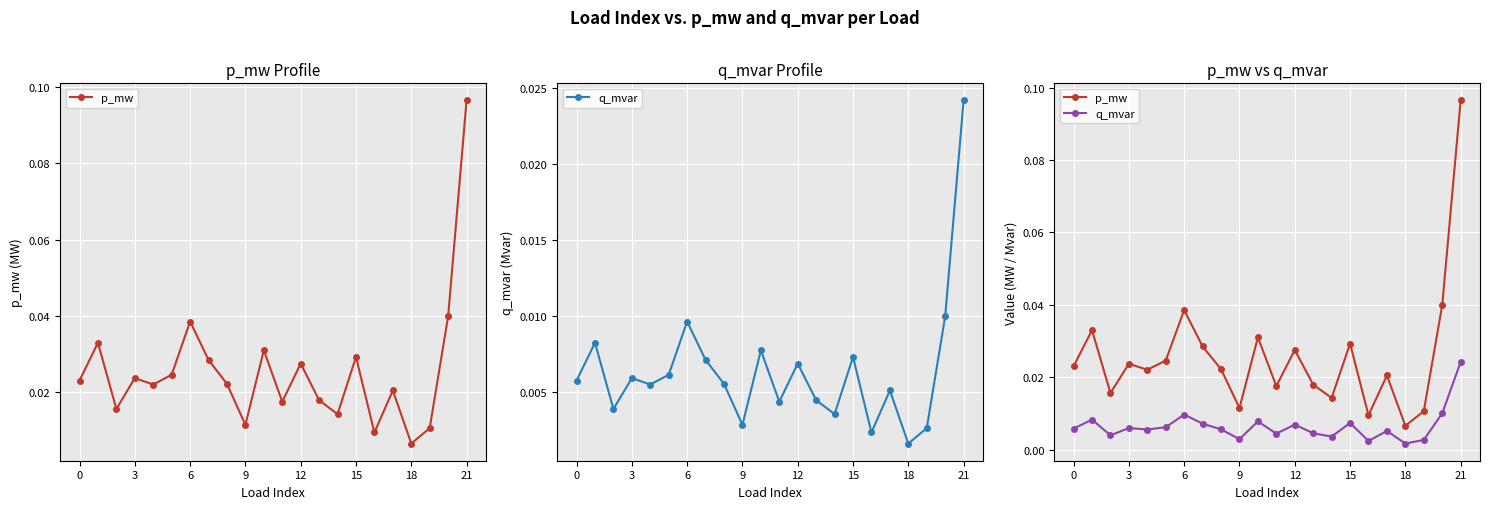

The p_mw series shows 0.0 at 15. True or false?

False